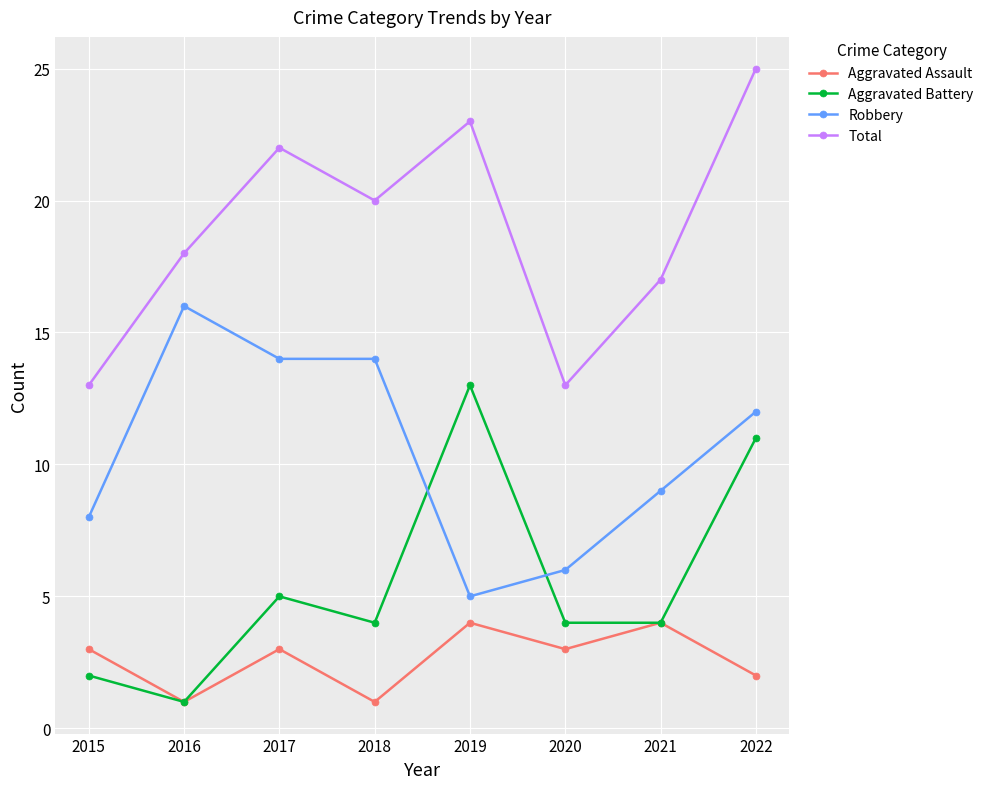

True or false: Aggravated Battery has more than 0 interior local peaks.

True